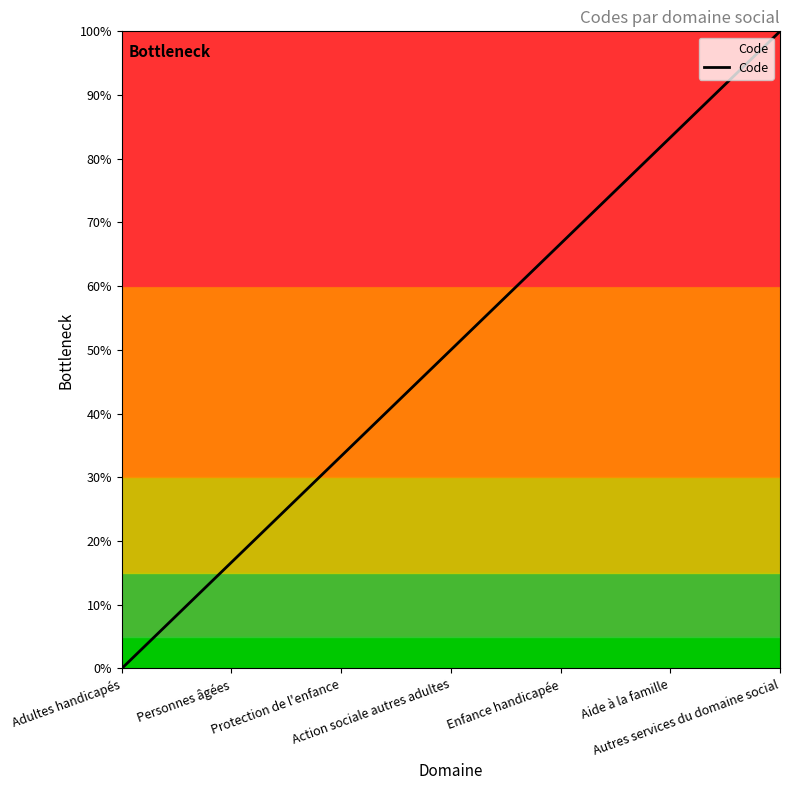

Is it true that the value at Aide à la famille is 83.3?

True